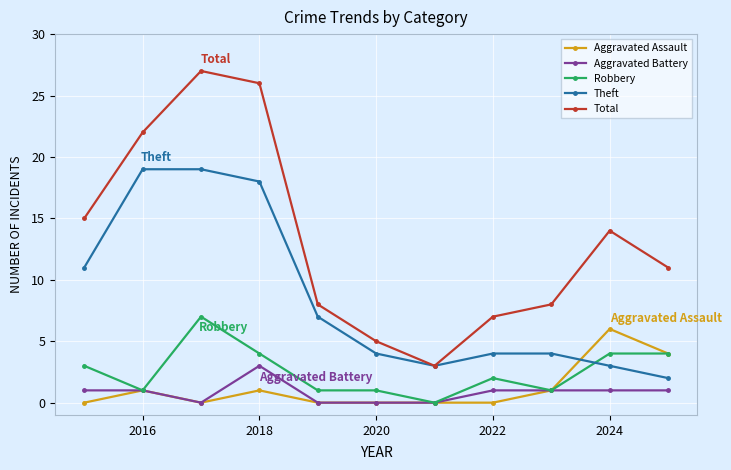

Reading left to right, what are all the values shown in this chart?

Aggravated Assault: 0	1	0	1	0	0	0	0	1	6	4
Aggravated Battery: 1	1	0	3	0	0	0	1	1	1	1
Robbery: 3	1	7	4	1	1	0	2	1	4	4
Theft: 11	19	19	18	7	4	3	4	4	3	2
Total: 15	22	27	26	8	5	3	7	8	14	11